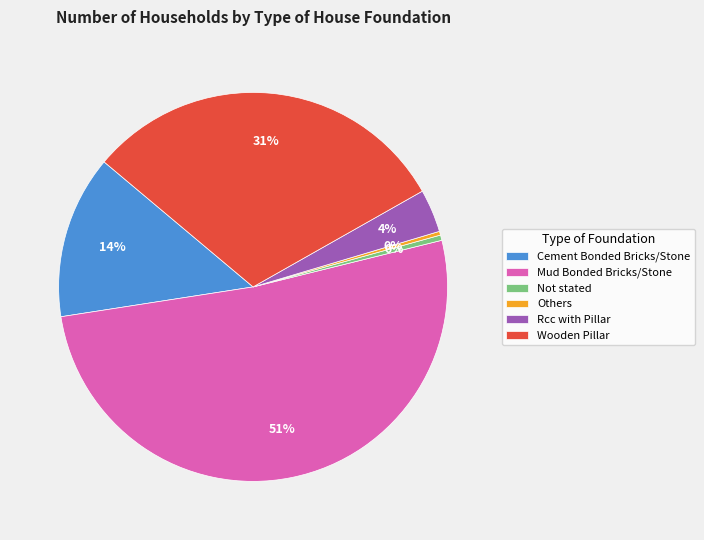

True or false: Wooden Pillar accounts for 22% of the total.

False